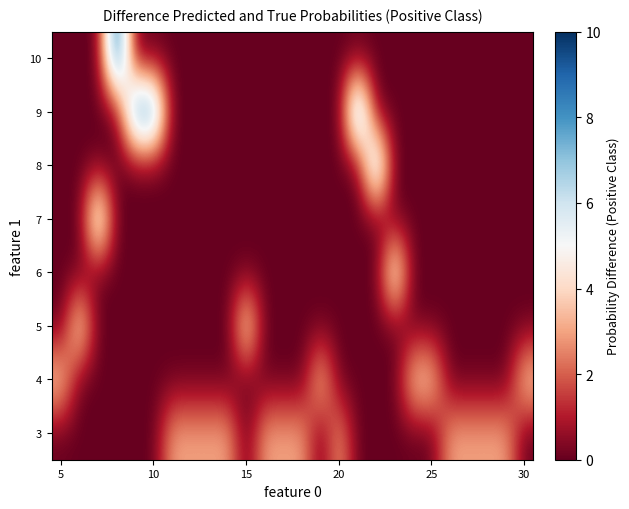

Reading left to right, list all the values displayed in this chart.

3: 0	0	0	0	0	0	3	3	3	3	0	3	3	3	0	3	0	0	0	0	0	3	3	3	3	0
4: 4	0	0	0	0	0	0	0	0	0	0	0	0	0	4	0	0	0	0	4	4	0	0	0	0	4
5: 0	5	0	0	0	0	0	0	0	0	5	0	0	0	0	0	0	0	0	0	0	0	0	0	0	0
6: 0	0	0	0	0	0	0	0	0	0	0	0	0	0	0	0	0	0	6	0	0	0	0	0	0	0
7: 0	0	7	0	0	0	0	0	0	0	0	0	0	0	0	0	0	0	0	0	0	0	0	0	0	0
8: 0	0	0	0	0	0	0	0	0	0	0	0	0	0	0	0	0	8	0	0	0	0	0	0	0	0
9: 0	0	0	0	9	9	0	0	0	0	0	0	0	0	0	0	9	0	0	0	0	0	0	0	0	0
10: 0	0	0	10	0	0	0	0	0	0	0	0	0	0	0	0	0	0	0	0	0	0	0	0	0	0